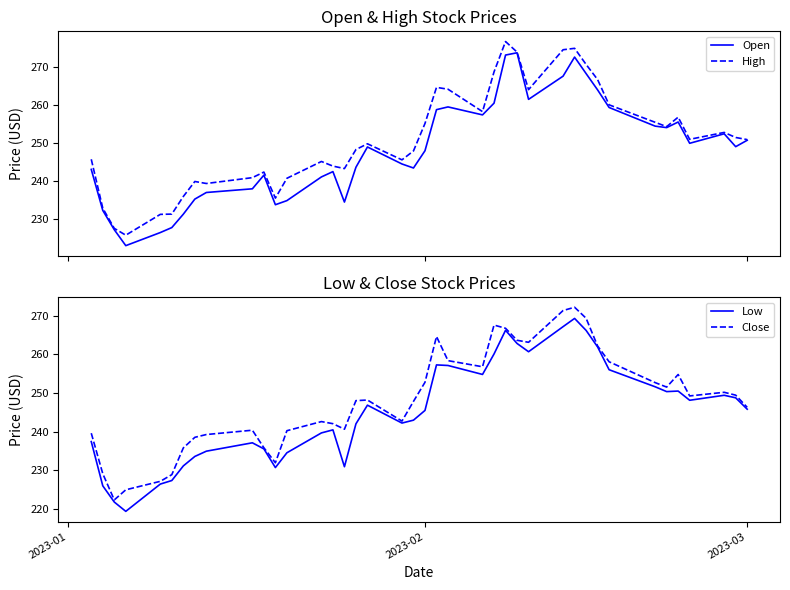

What is the minimum value for High?

225.8